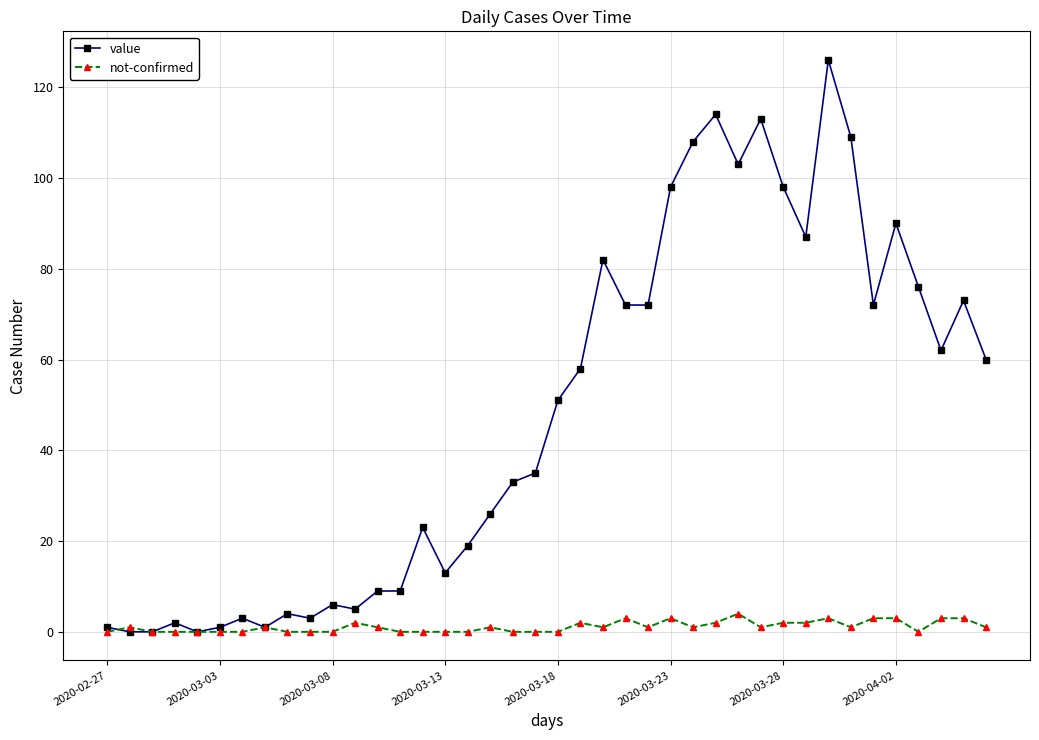

Which series has the largest range (max minus min)?

value